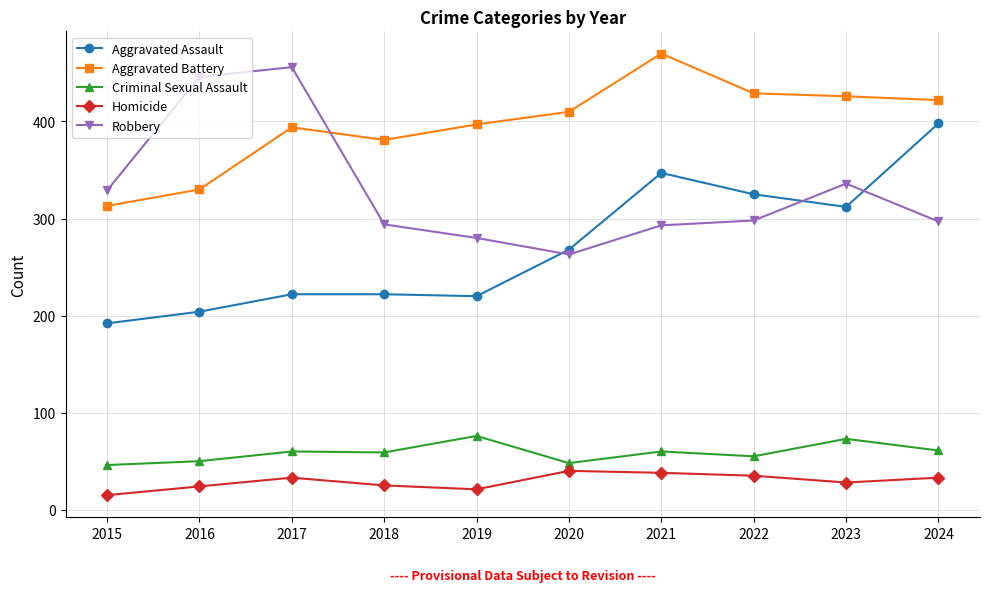

What is the total value across all series at 2020?

1029